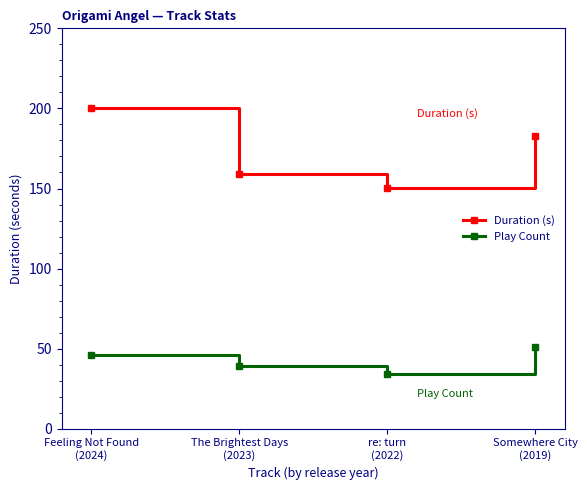

What is the difference between the maximum and second lowest values in the Duration (s) series?

41.3